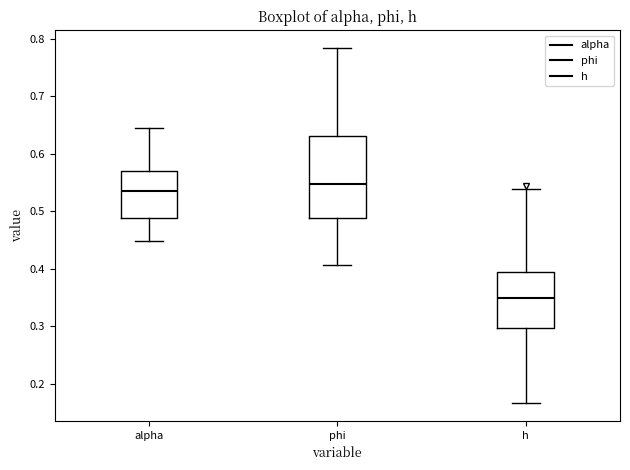

Reading left to right, transcribe this box plot: for each box, give where its median line is, the range the box spans, and where its two whiskers end, as read against the y-axis. The values are not printed on the chart, so give them approximately, as read against the axis.

alpha: median 0.53, box 0.49 to 0.57, whiskers 0.45 to 0.65
phi: median 0.55, box 0.49 to 0.63, whiskers 0.41 to 0.78
h: median 0.35, box 0.30 to 0.40, whiskers 0.17 to 0.54